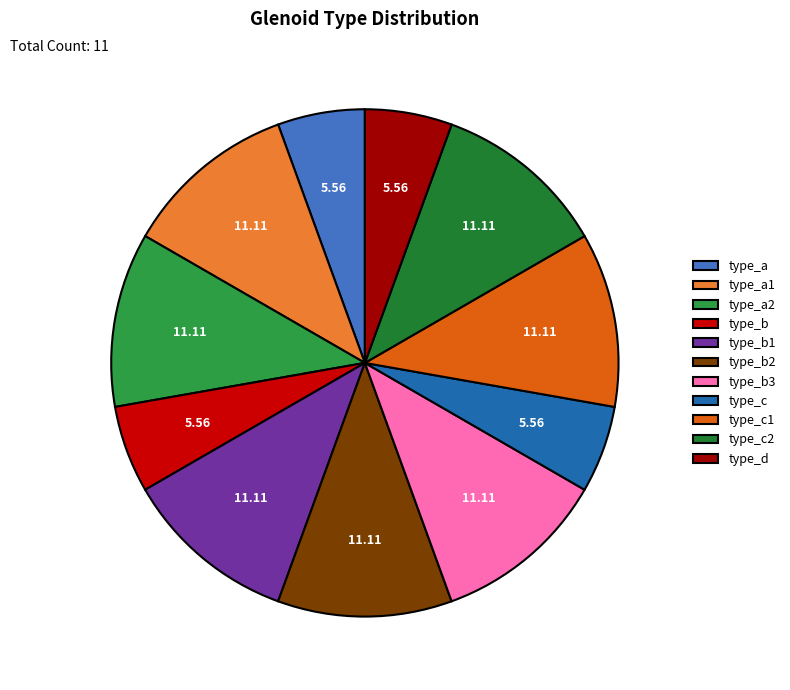

How many segments does this pie chart have?

11